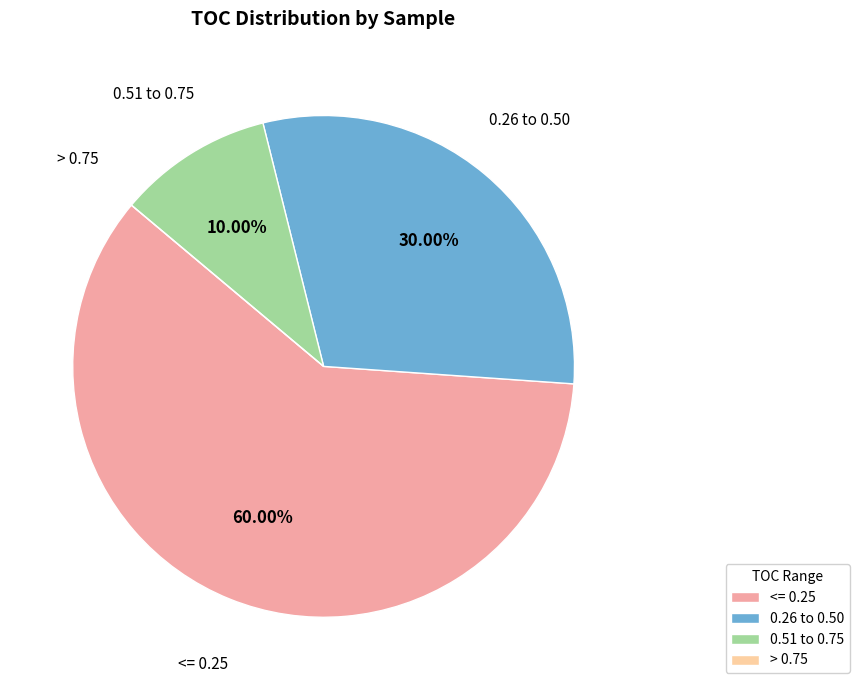

Which has a higher value, 0.51 to 0.75 or <= 0.25?

<= 0.25